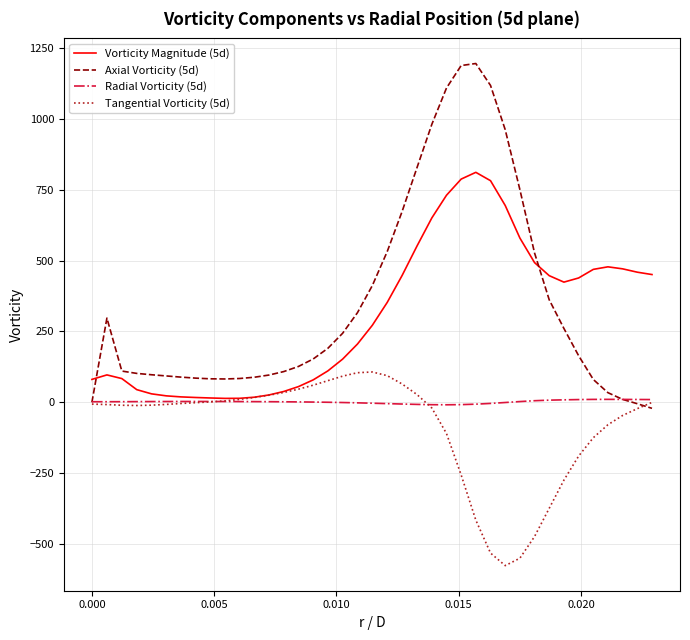

Rank the series by their maximum value, from lowest to highest.

Radial Vorticity (5d), Tangential Vorticity (5d), Vorticity Magnitude (5d), Axial Vorticity (5d)